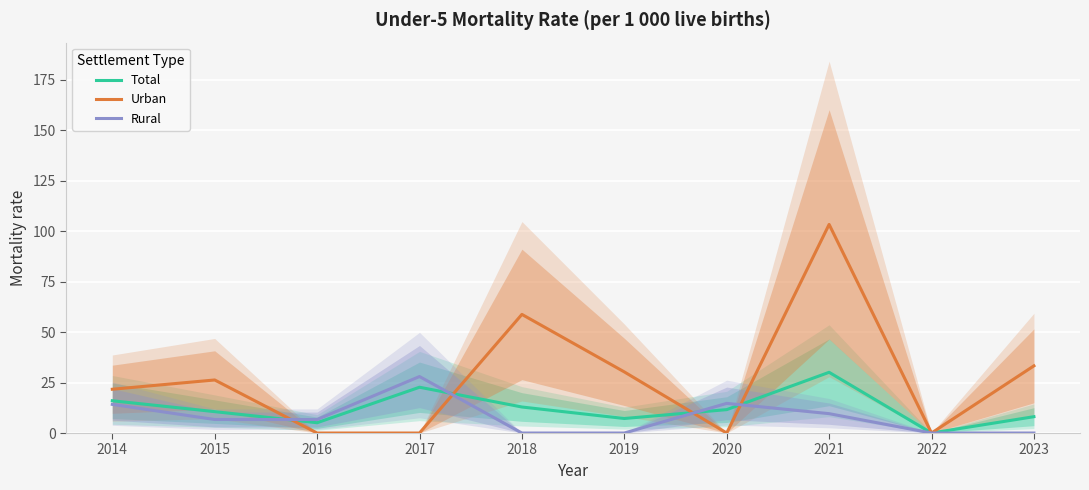

What is the total value across all series at 2016?

11.8